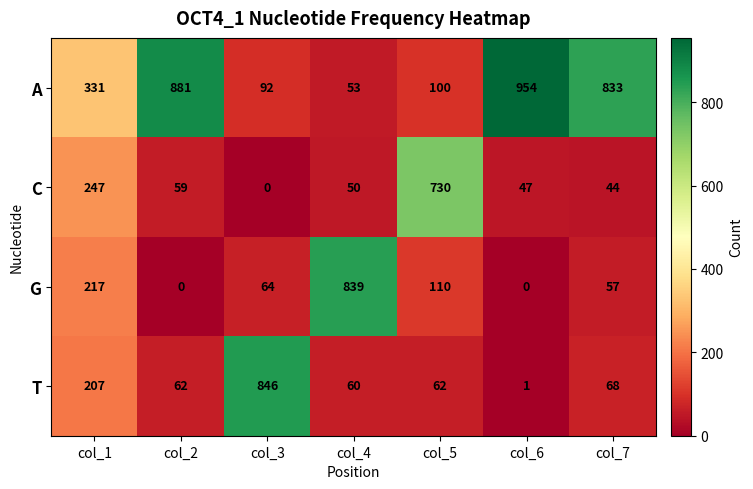

What is the sum of all A values?

3244